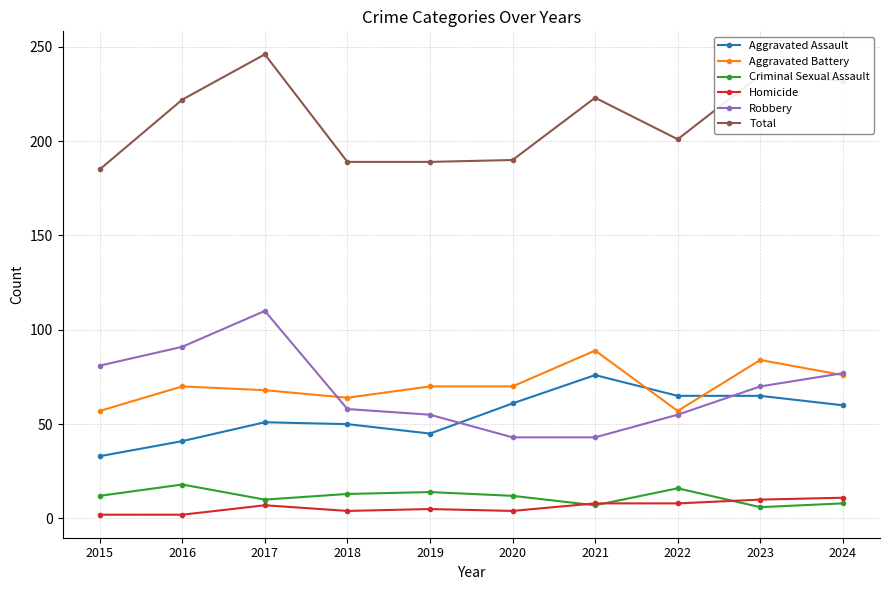

Where is the first local maximum for Total?

2017